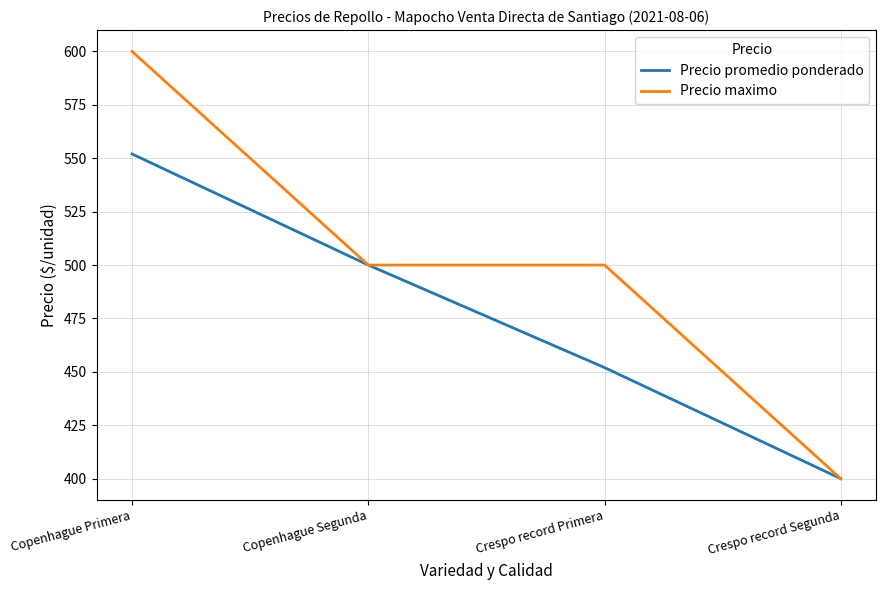

Is the value of Precio maximo at Copenhague Primera greater than the value of Precio promedio ponderado at Copenhague Segunda?

Yes